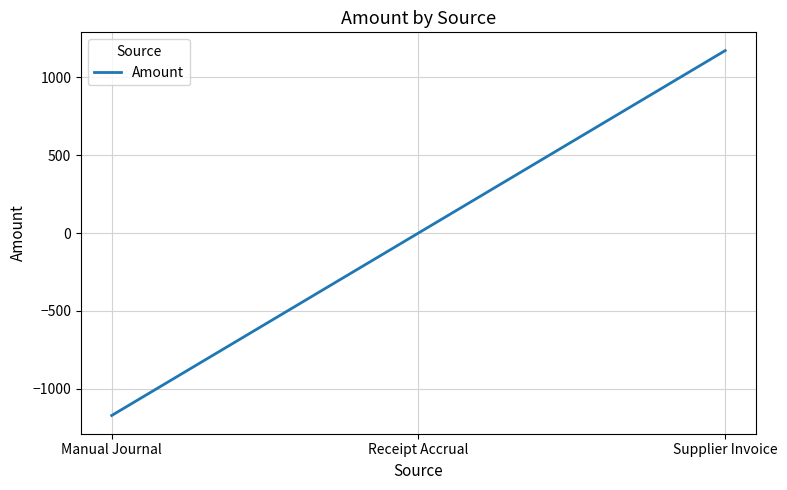

Which has a higher value, Receipt Accrual or Manual Journal?

Receipt Accrual